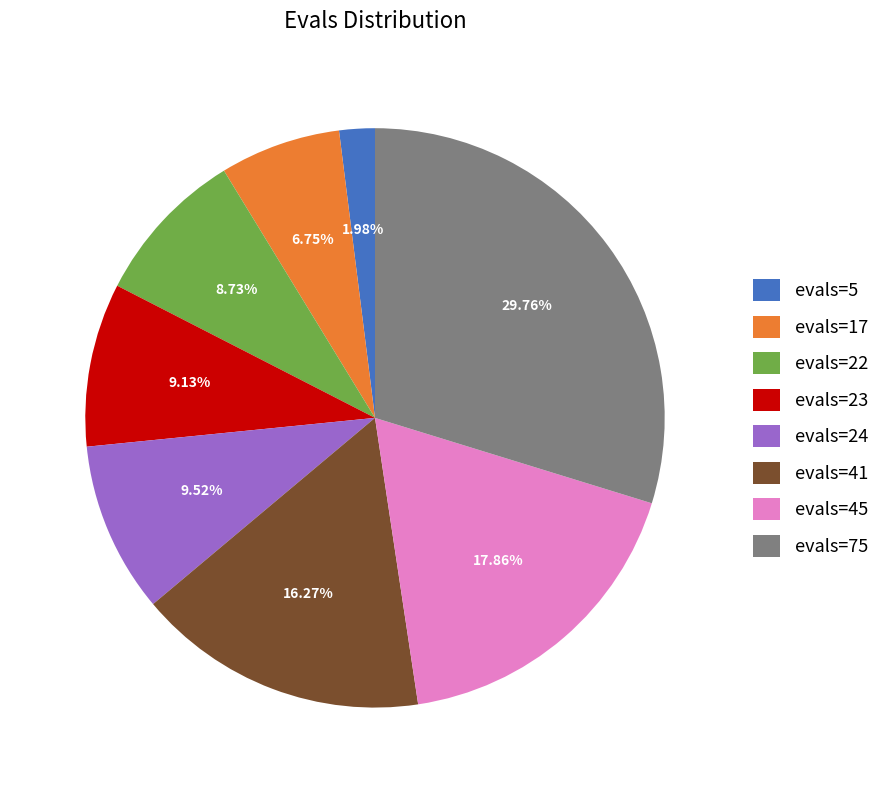

To the nearest percent, what is the difference between the largest and smallest slice percentages?

28%